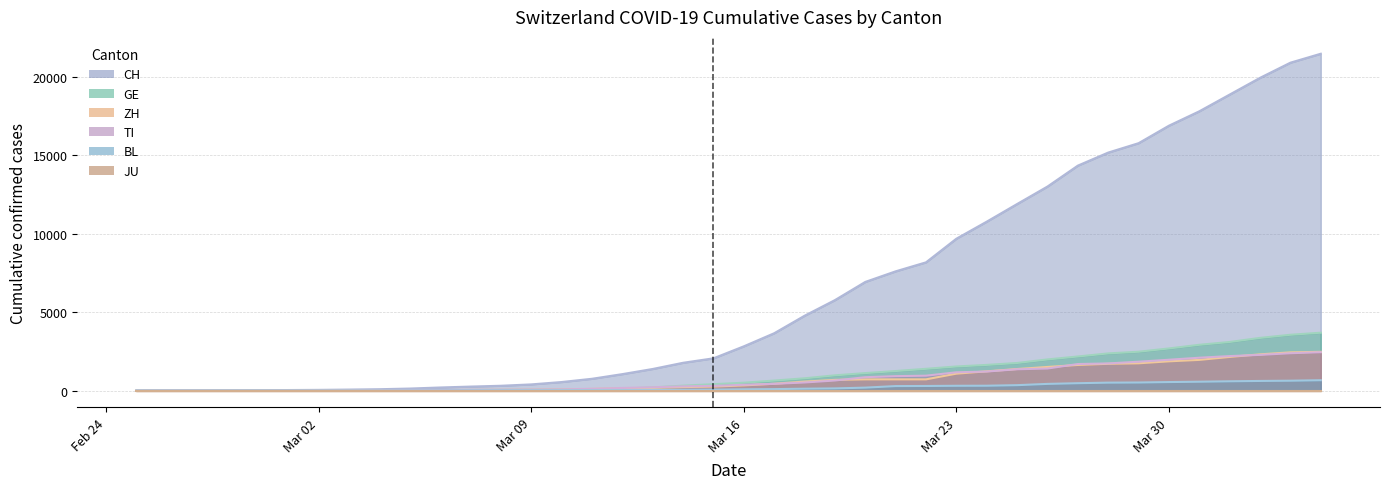

At which label does BL first exceed 76?

2020-03-17